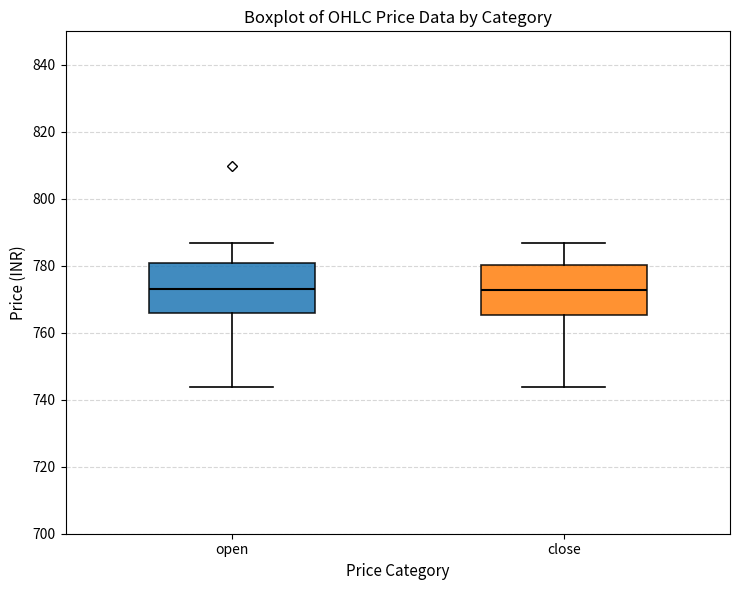

Where is the lower edge of the box for open on the y-axis? The values are not printed on the chart, so give them approximately, as read against the axis.

766